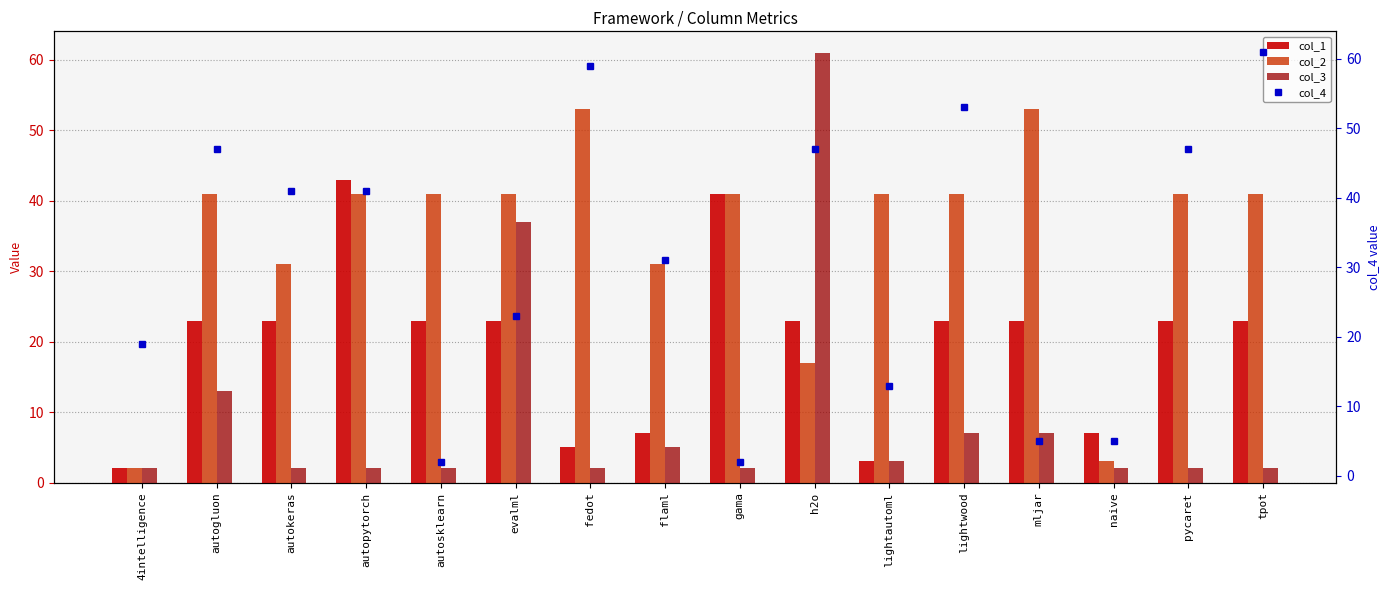

Reading right to left, list all the values displayed in this chart.

col_1: tpot=23	pycaret=23	naive=7	mljar=23	lightwood=23	lightautoml=3	h2o=23	gama=41	flaml=7	fedot=5	evalml=23	autosklearn=23	autopytorch=43	autokeras=23	autogluon=23	4intelligence=2
col_2: tpot=41	pycaret=41	naive=3	mljar=53	lightwood=41	lightautoml=41	h2o=17	gama=41	flaml=31	fedot=53	evalml=41	autosklearn=41	autopytorch=41	autokeras=31	autogluon=41	4intelligence=2
col_3: tpot=2	pycaret=2	naive=2	mljar=7	lightwood=7	lightautoml=3	h2o=61	gama=2	flaml=5	fedot=2	evalml=37	autosklearn=2	autopytorch=2	autokeras=2	autogluon=13	4intelligence=2
col_4: tpot=61	pycaret=47	naive=5	mljar=5	lightwood=53	lightautoml=13	h2o=47	gama=2	flaml=31	fedot=59	evalml=23	autosklearn=2	autopytorch=41	autokeras=41	autogluon=47	4intelligence=19